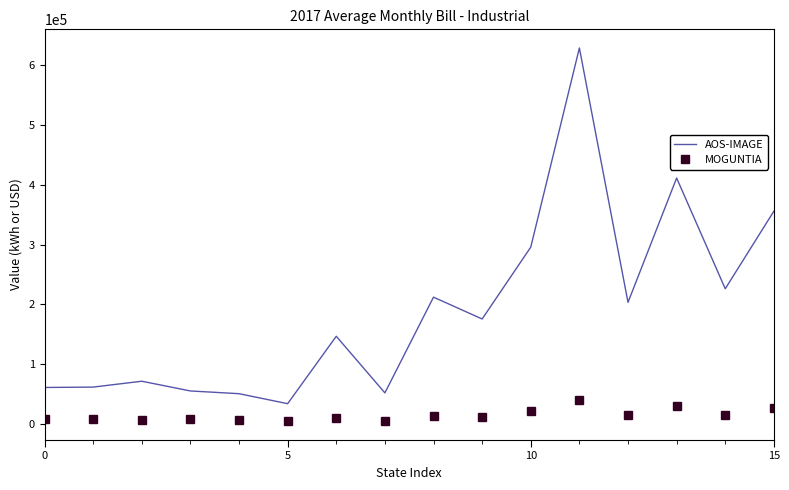

True or false: MOGUNTIA and AOS-IMAGE cross at least once.

False